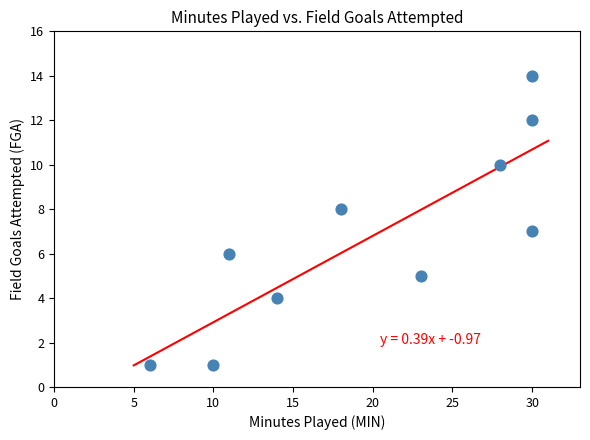

What is the average X value?

20